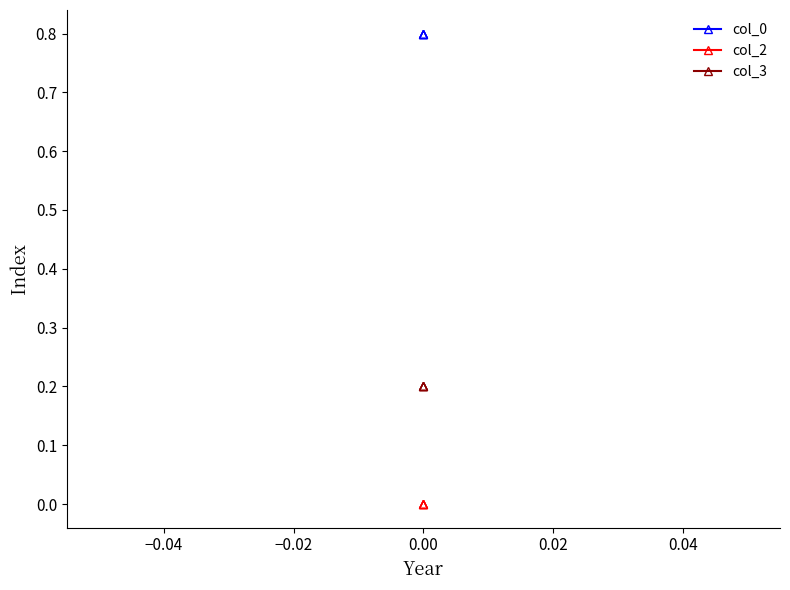

What is the maximum value shown in the chart?

0.8